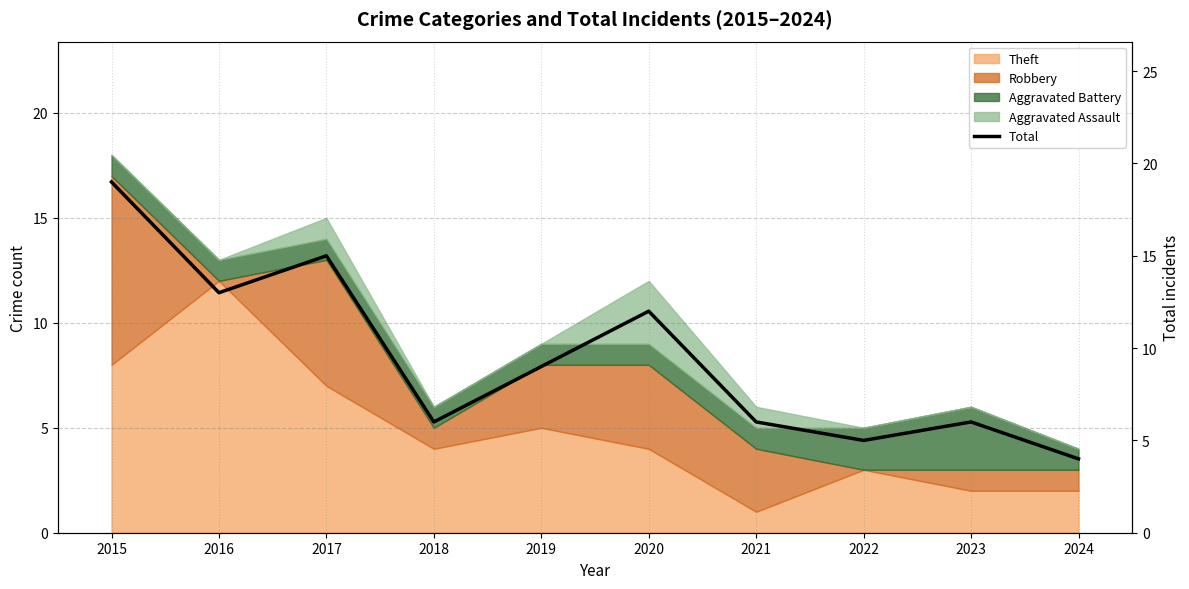

Count the number of categories in the chart.

10